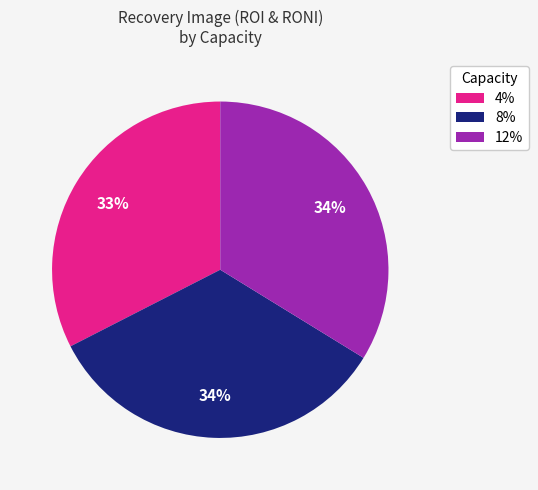

What is the smallest slice in the pie chart?

4%